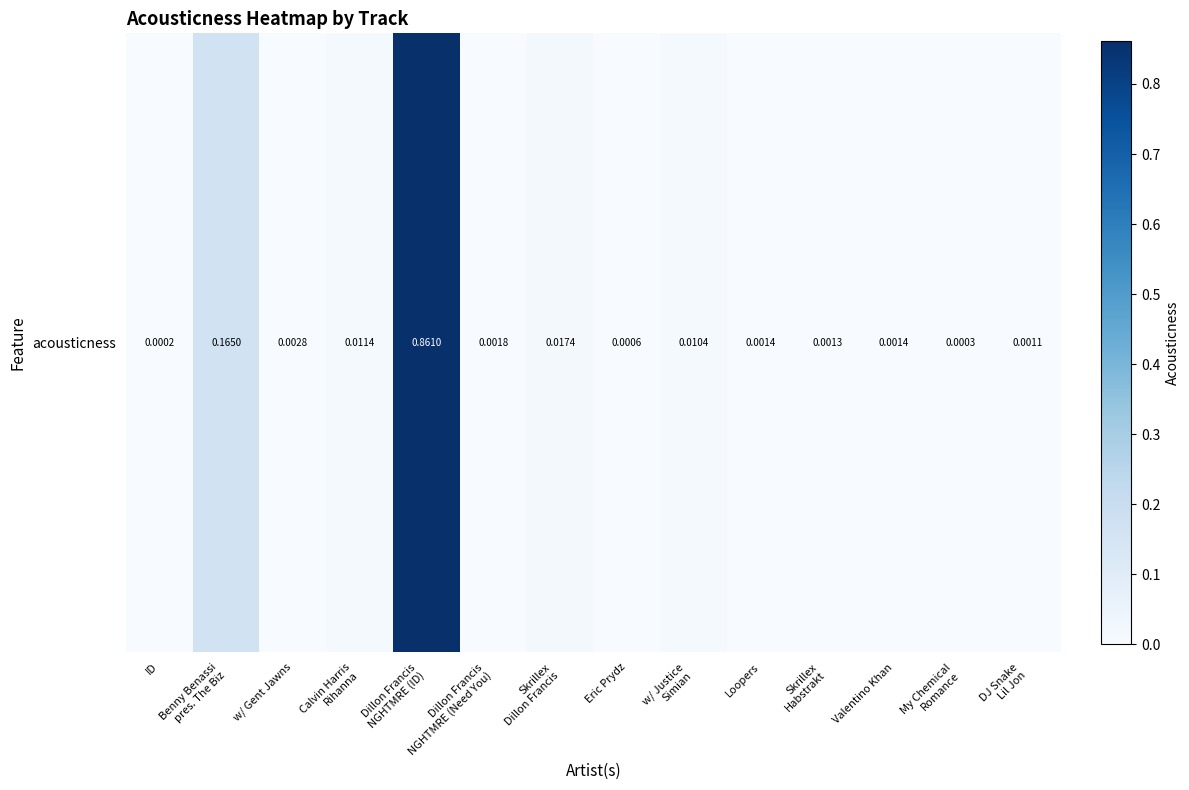

True or false: the data shows 0.0 at w/ Gent Jawns.

False